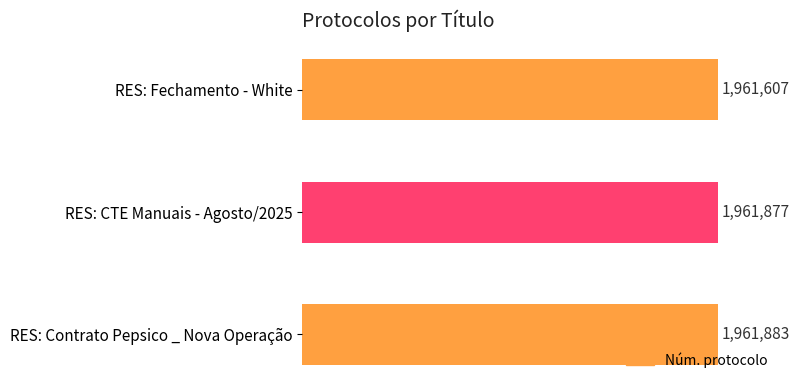

Does the chart contain any negative values?

No